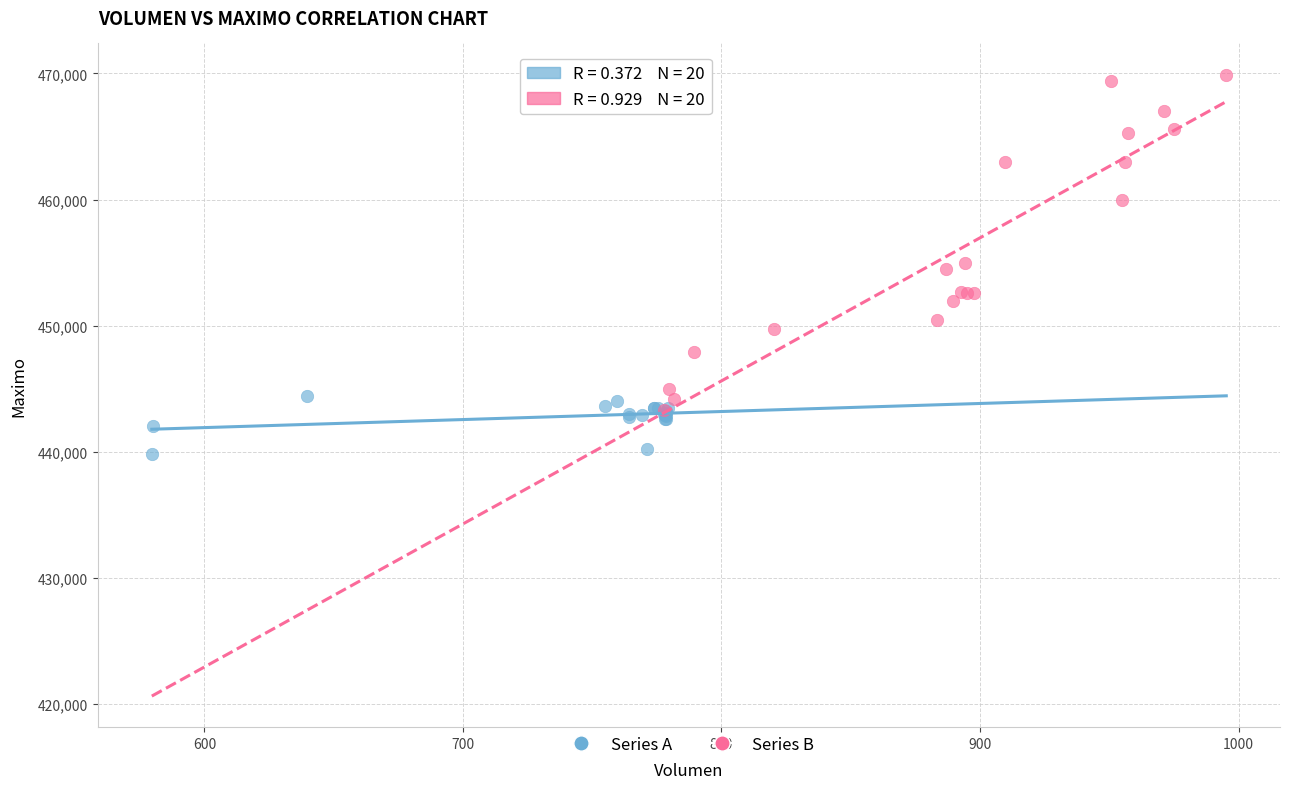

Which series reaches the minimum Y coordinate?

Series A